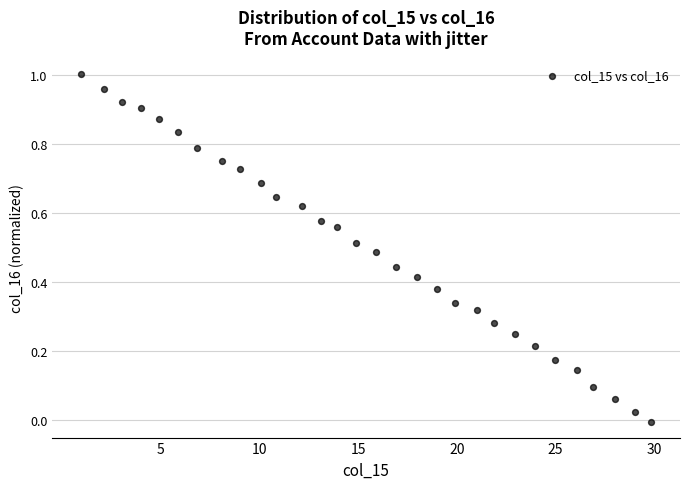

What is the range of X values (max minus min)?

28.9